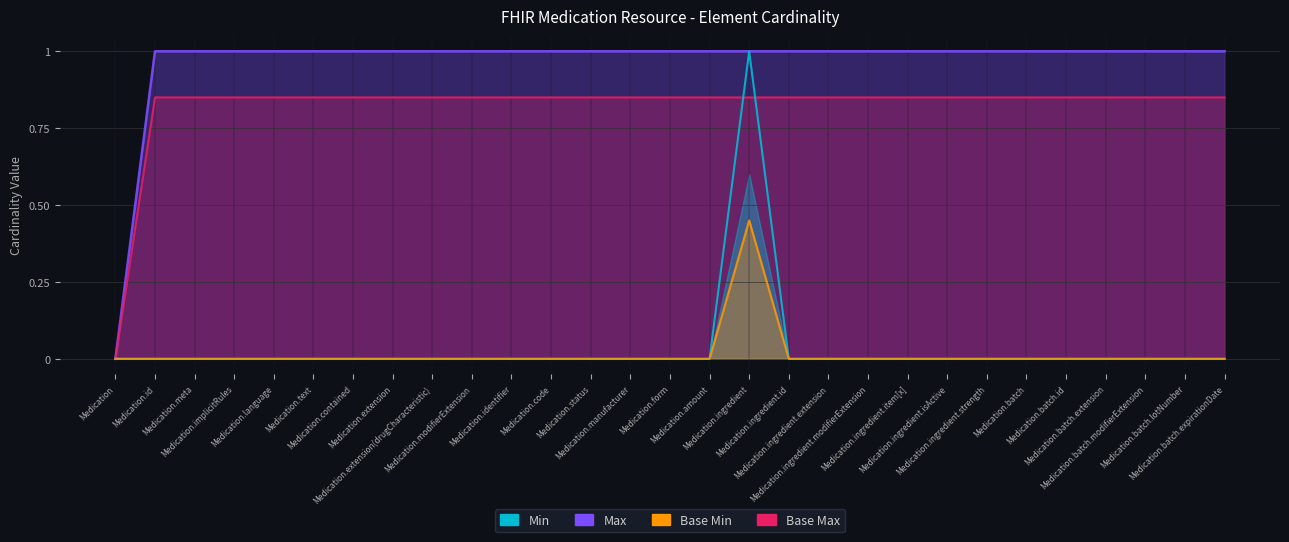

What is the maximum value shown in the chart?

1.0